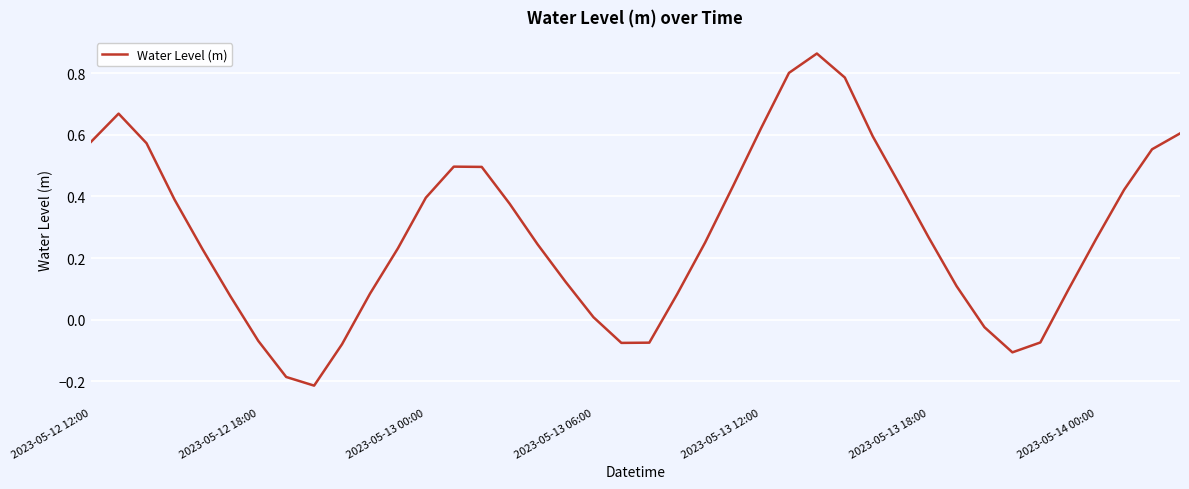

What is the difference between the maximum and minimum values?

1.1